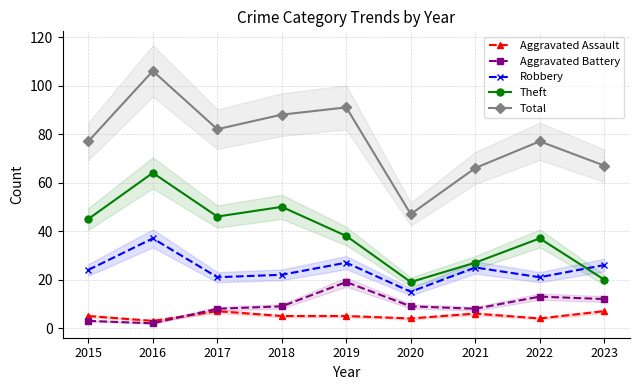

How many series are shown in this chart?

5